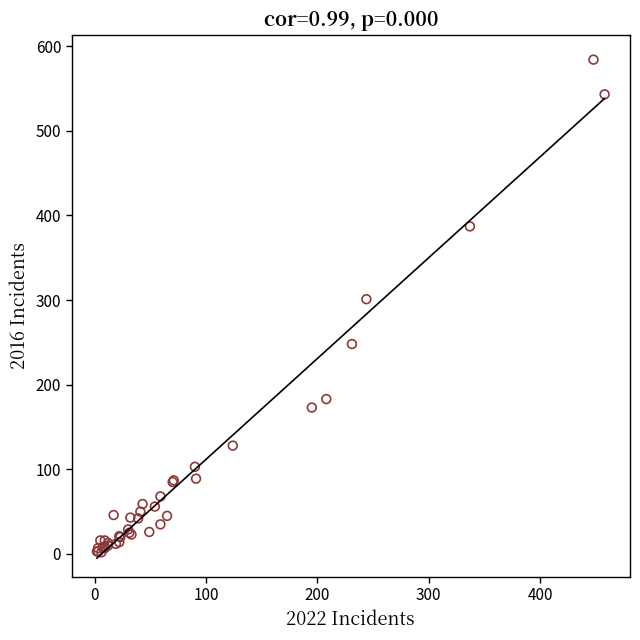

What Y value in the scatter plot is closest to 293?

301